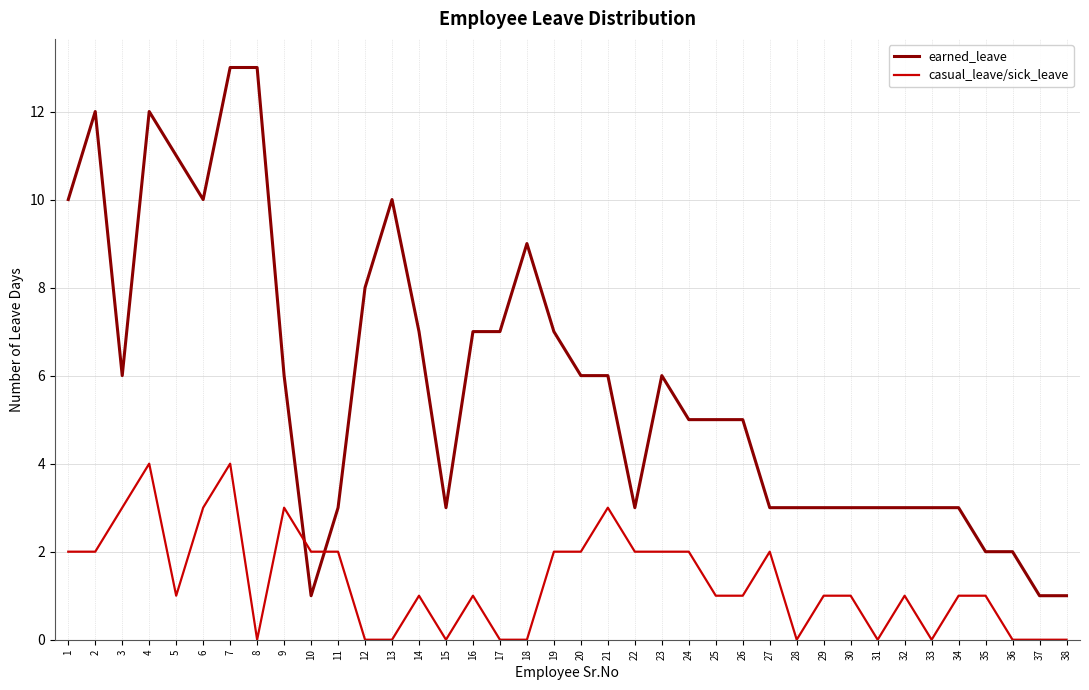

Is this an area chart (filled region under the line)?

No